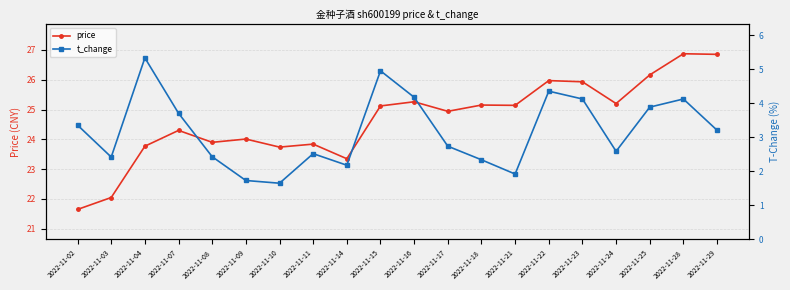

How many lines are shown in the chart?

2